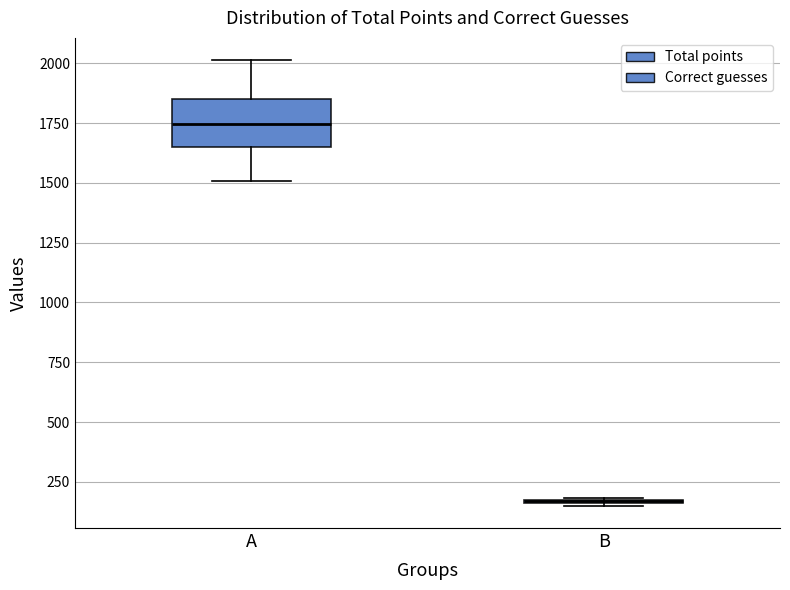

Reading left to right, transcribe this box plot: for each box, give where its median line is, the range the box spans, and where its two whiskers end, as read against the y-axis. The values are not printed on the chart, so give them approximately, as read against the axis.

A: median 1750, box 1650 to 1850, whiskers 1500 to 2000
B: box collapsed to a line at 150, whiskers 150 to 200